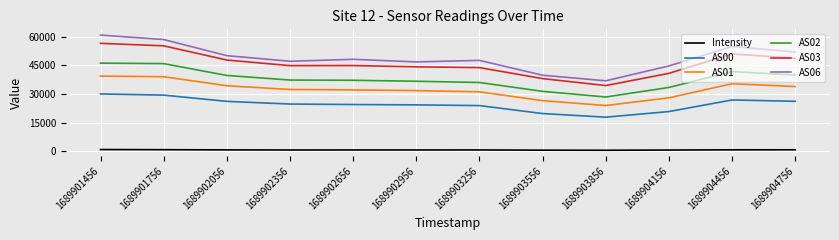

What is the minimum value for AS00?

17875.0